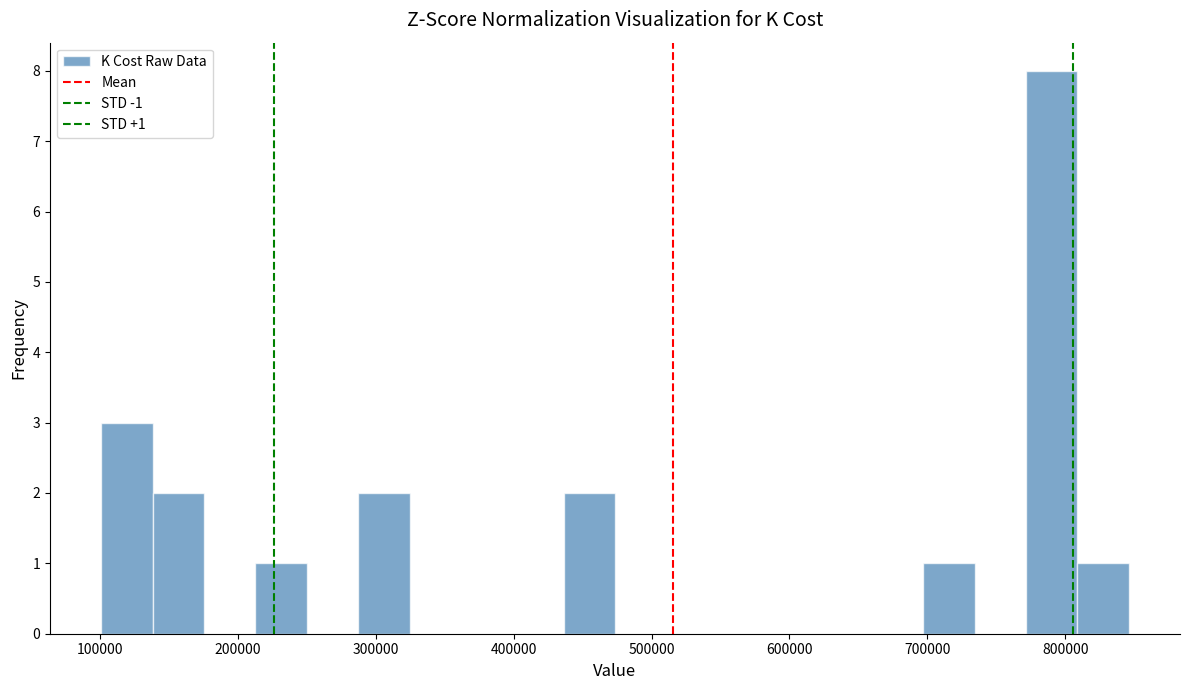

Around what value on the x-axis is the tallest bar? Give the approximate position of its centre, as read against the axis.

790000